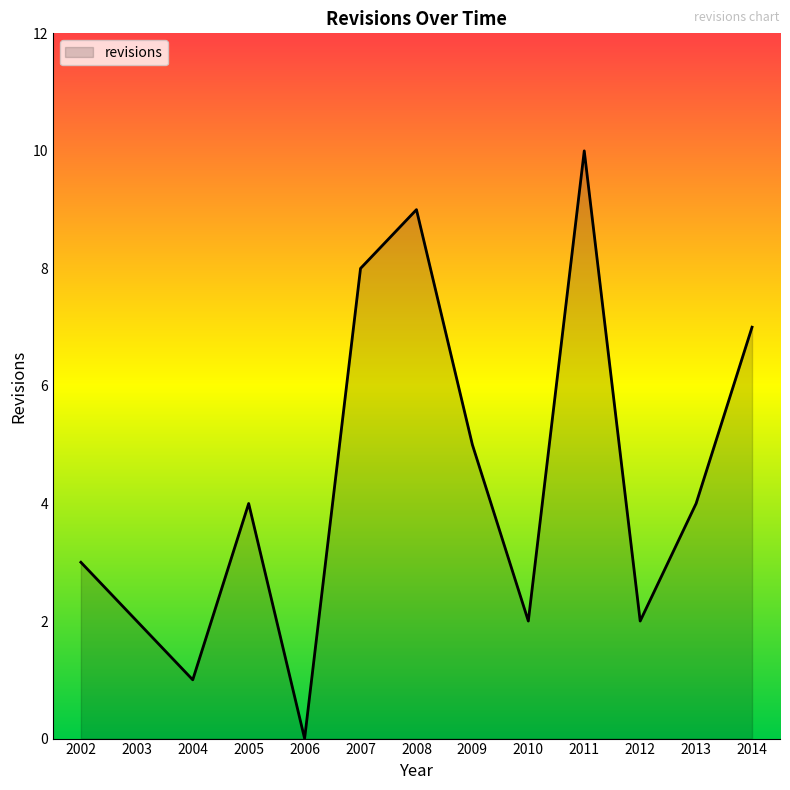

What is the sum of all values?

57